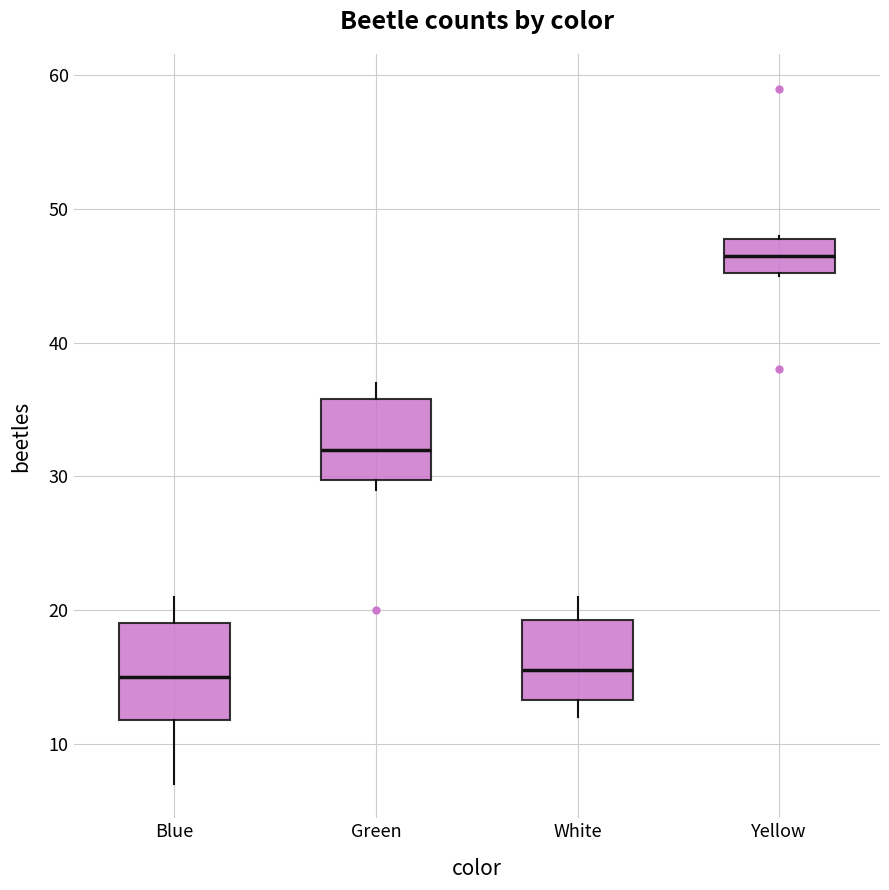

Reading left to right, read every box against the y-axis: the position of its median line, the range the box covers, and the ends of its whiskers. The values are not printed on the chart, so give them approximately, as read against the axis.

Blue: median 15, box 12 to 19, whiskers 7 to 21
Green: median 32, box 30 to 36, whiskers 29 to 37
White: median 16, box 13 to 19, whiskers 12 to 21
Yellow: median 47, box 45 to 48, whiskers 45 to 48